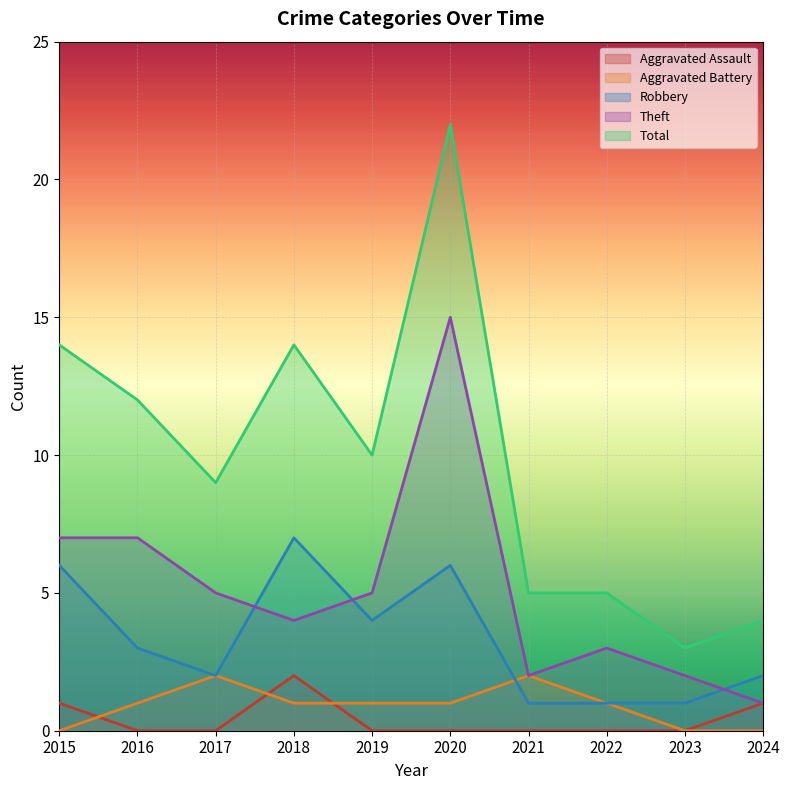

Reading right to left, extract all data points from this chart.

Aggravated Assault: 2024=1	2023=0	2022=0	2021=0	2020=0	2019=0	2018=2	2017=0	2016=0	2015=1
Aggravated Battery: 2024=0	2023=0	2022=1	2021=2	2020=1	2019=1	2018=1	2017=2	2016=1	2015=0
Robbery: 2024=2	2023=1	2022=1	2021=1	2020=6	2019=4	2018=7	2017=2	2016=3	2015=6
Theft: 2024=1	2023=2	2022=3	2021=2	2020=15	2019=5	2018=4	2017=5	2016=7	2015=7
Total: 2024=4	2023=3	2022=5	2021=5	2020=22	2019=10	2018=14	2017=9	2016=12	2015=14